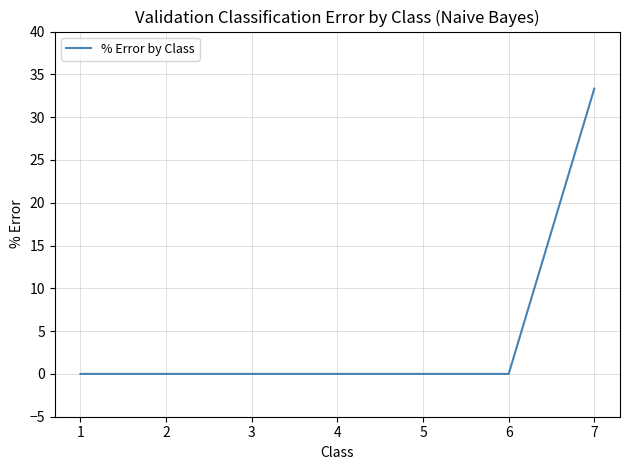

Reading left to right, list all the values displayed in this chart.

0.0	0.0	0.0	0.0	0.0	0.0	33.3